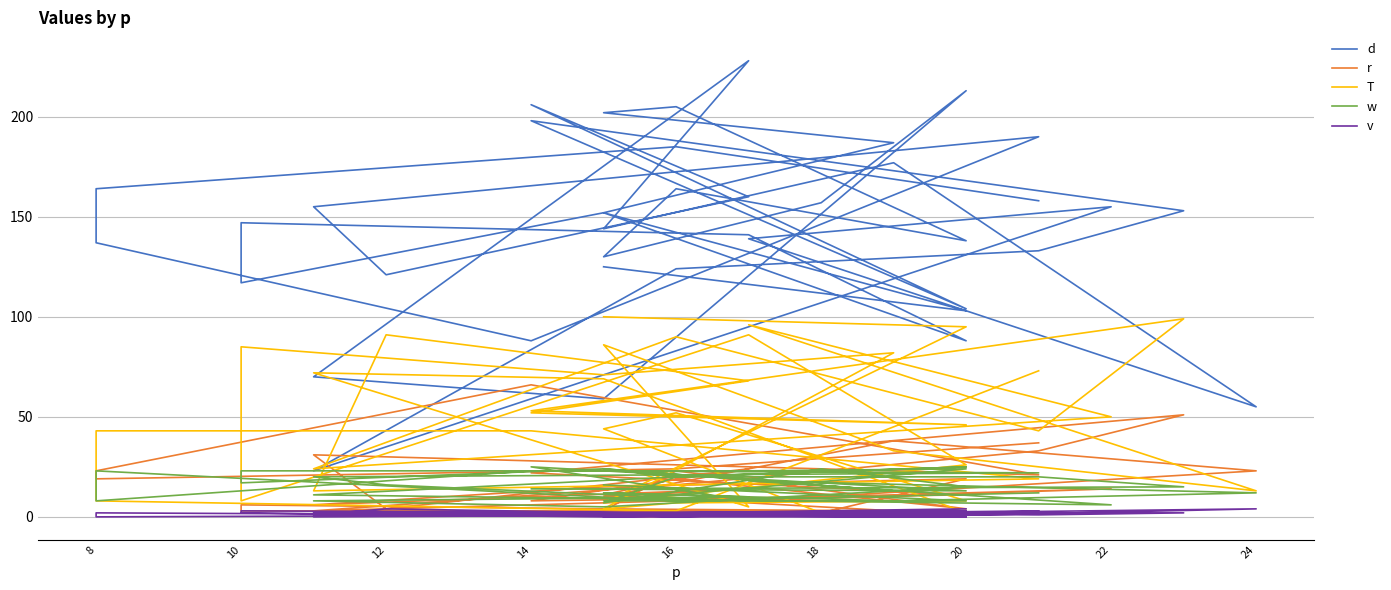

At 20, list the series in order from smallest to largest.

v, r, w, T, d